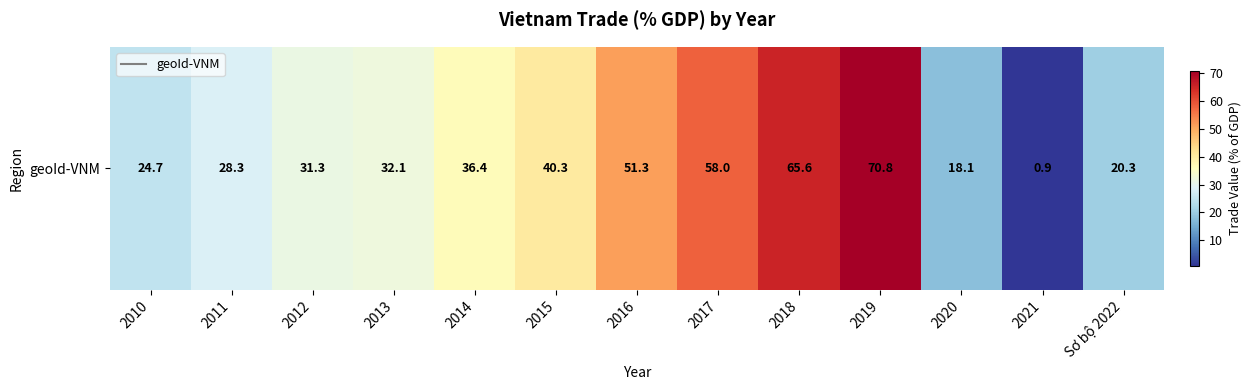

At which label is the value closest to 35?

2014